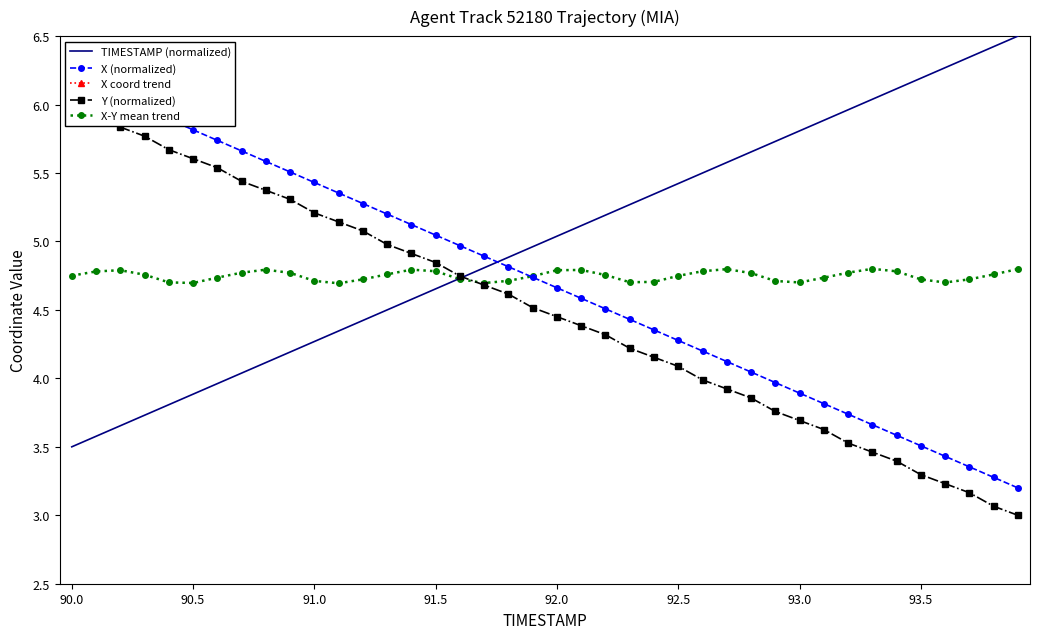

What is the minimum value for TIMESTAMP (normalized)?

3.5